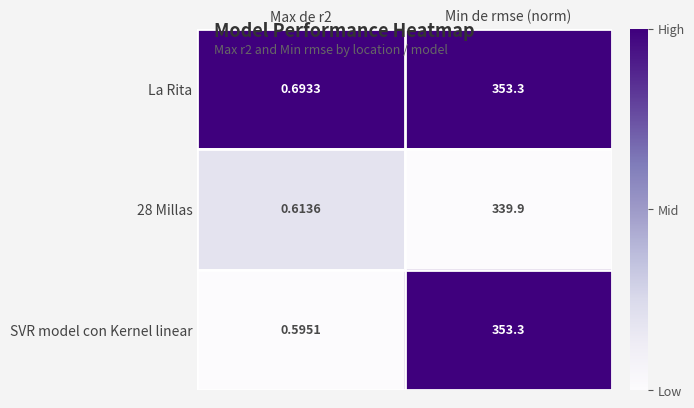

At which category is the sum across all series the highest?

Min de rmse (norm)